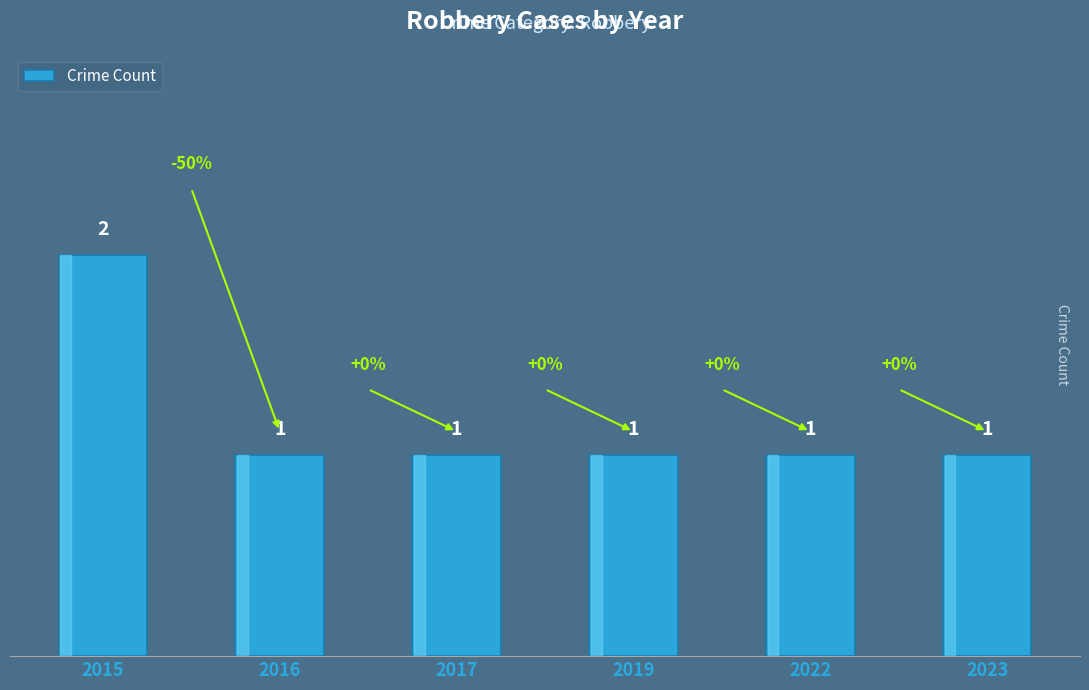

Is it true that the value at 2023 is 0?

False